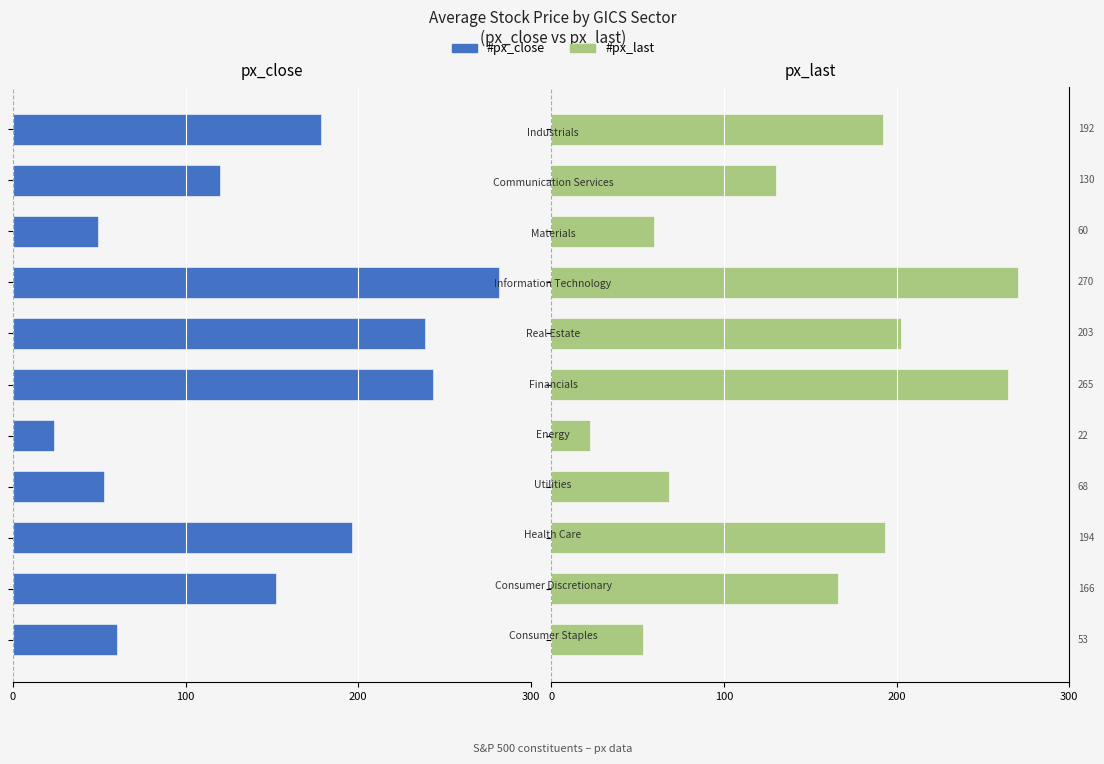

How many bars are there in each group?

2